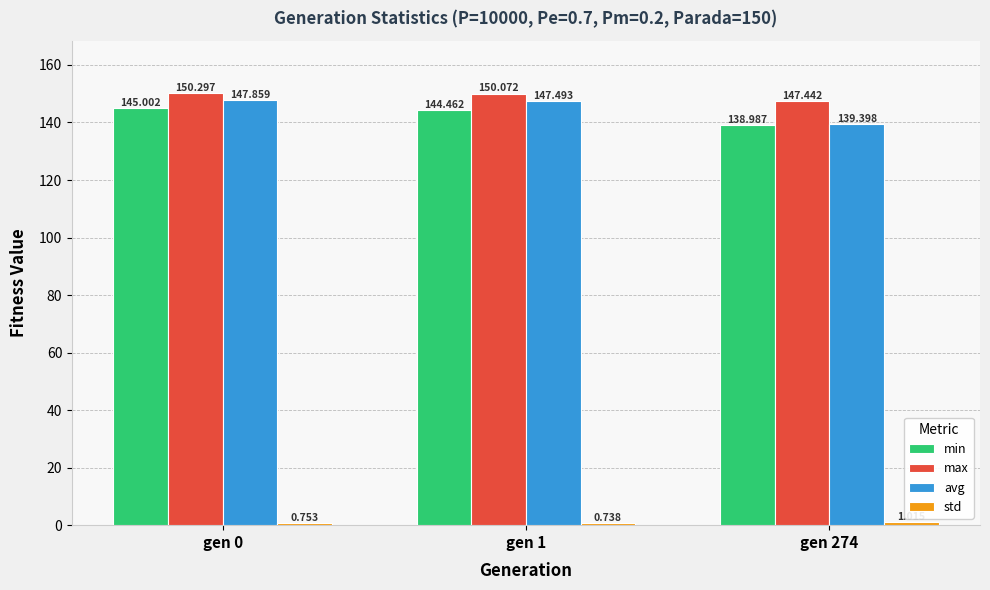

What is the total value across all series at gen 1?

442.8